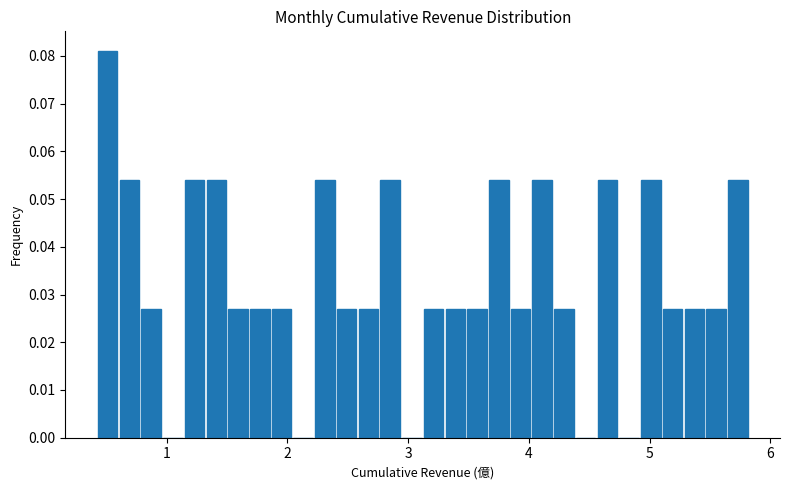

Read against the x-axis, roughly where is the centre of the tallest bar?

0.5